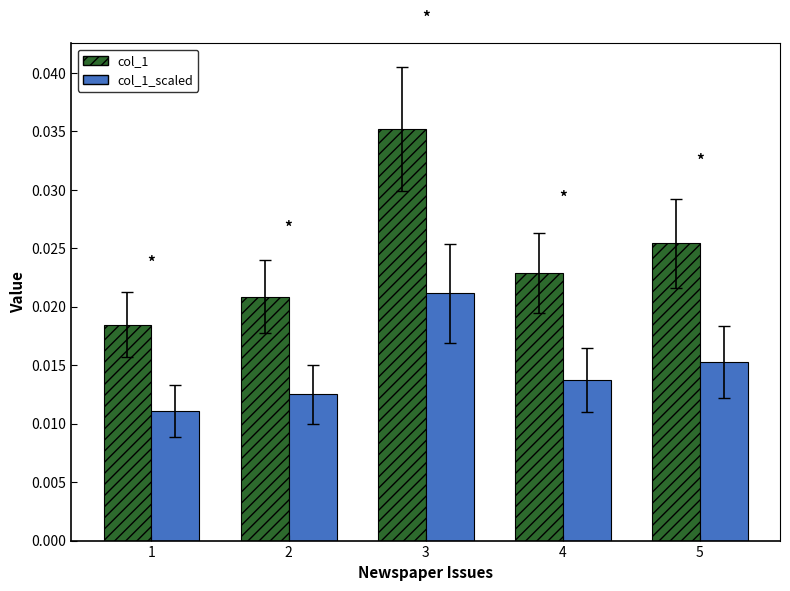

Which series has the largest range (max minus min)?

col_1